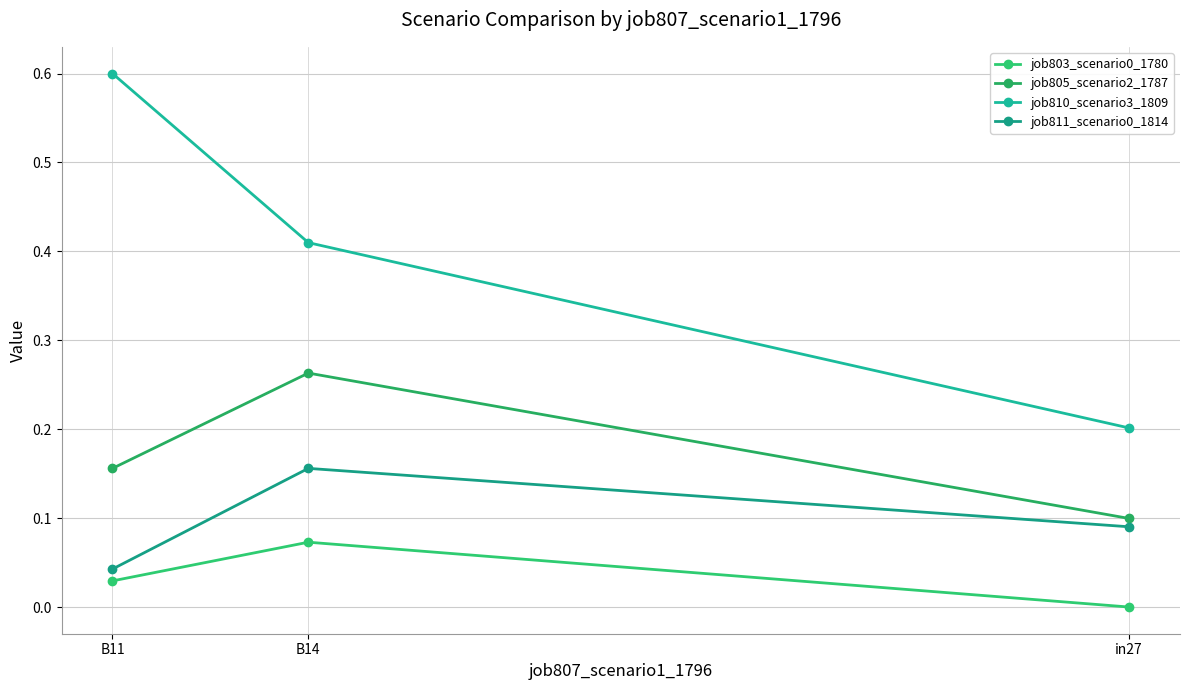

Which series has the largest range (max minus min)?

job810_scenario3_1809